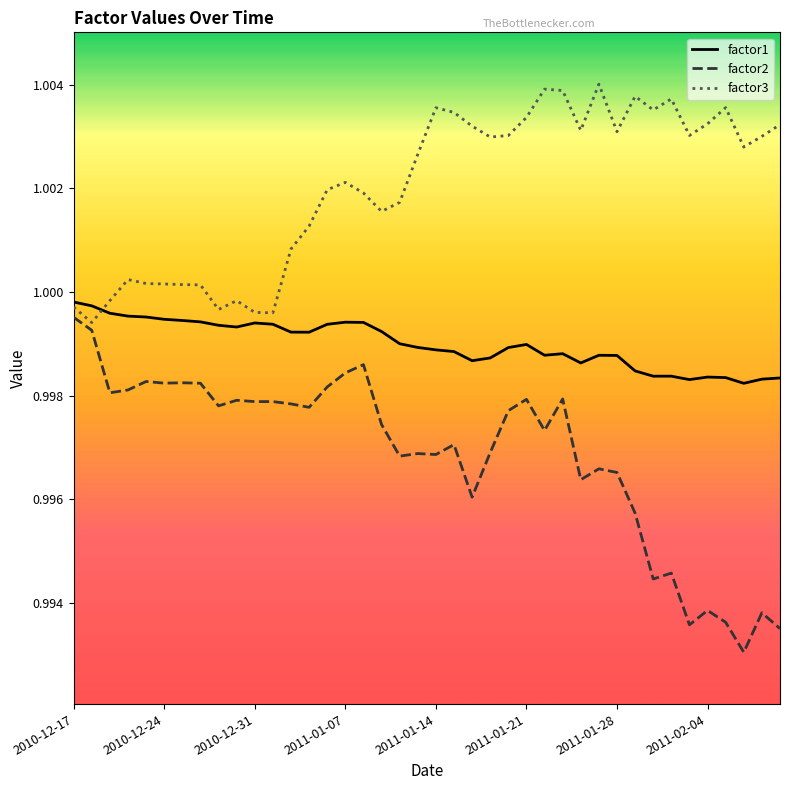

Which series has the largest total across all categories?

factor3